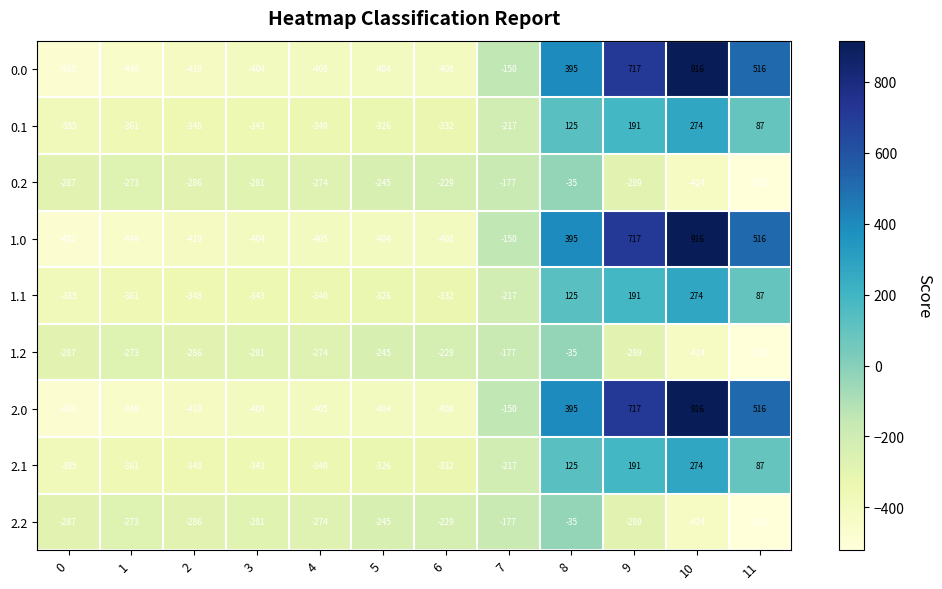

Which label corresponds to the smallest value in the chart?

11